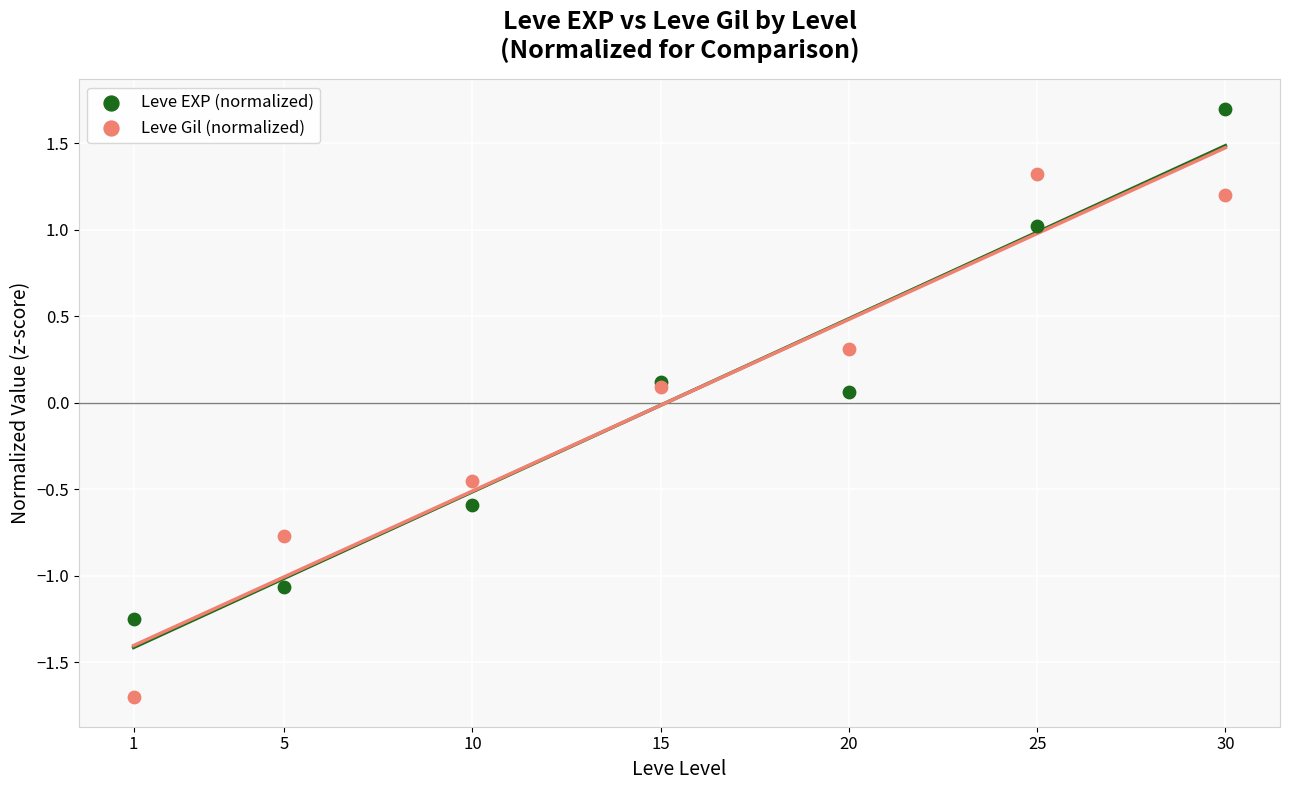

Which series has the largest Y range (max minus min)?

Leve Gil (normalized)